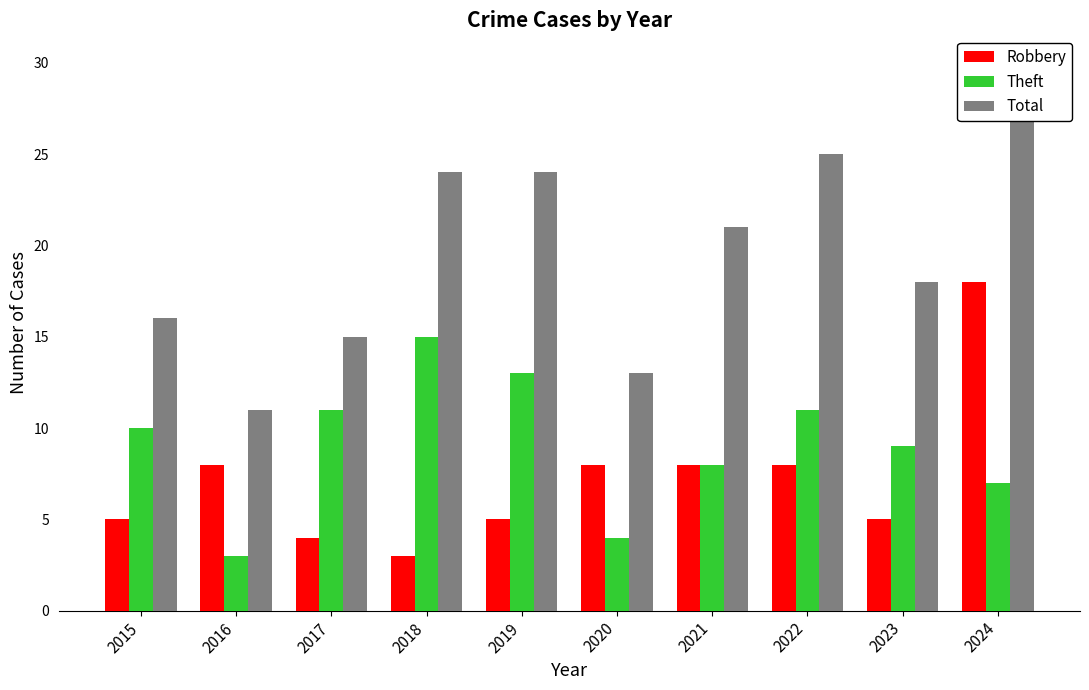

How many series are shown in this chart?

3